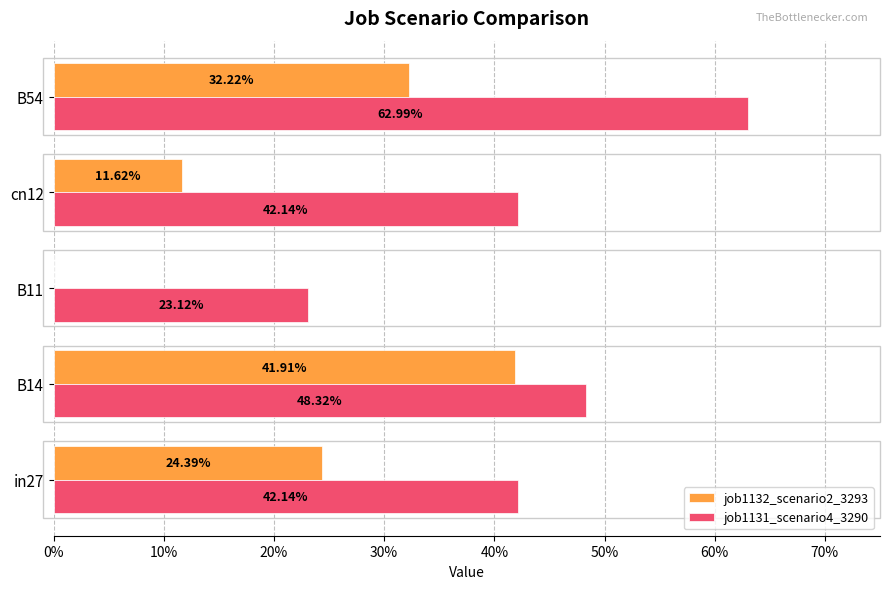

At how many categories does at least one series exceed 0?

5